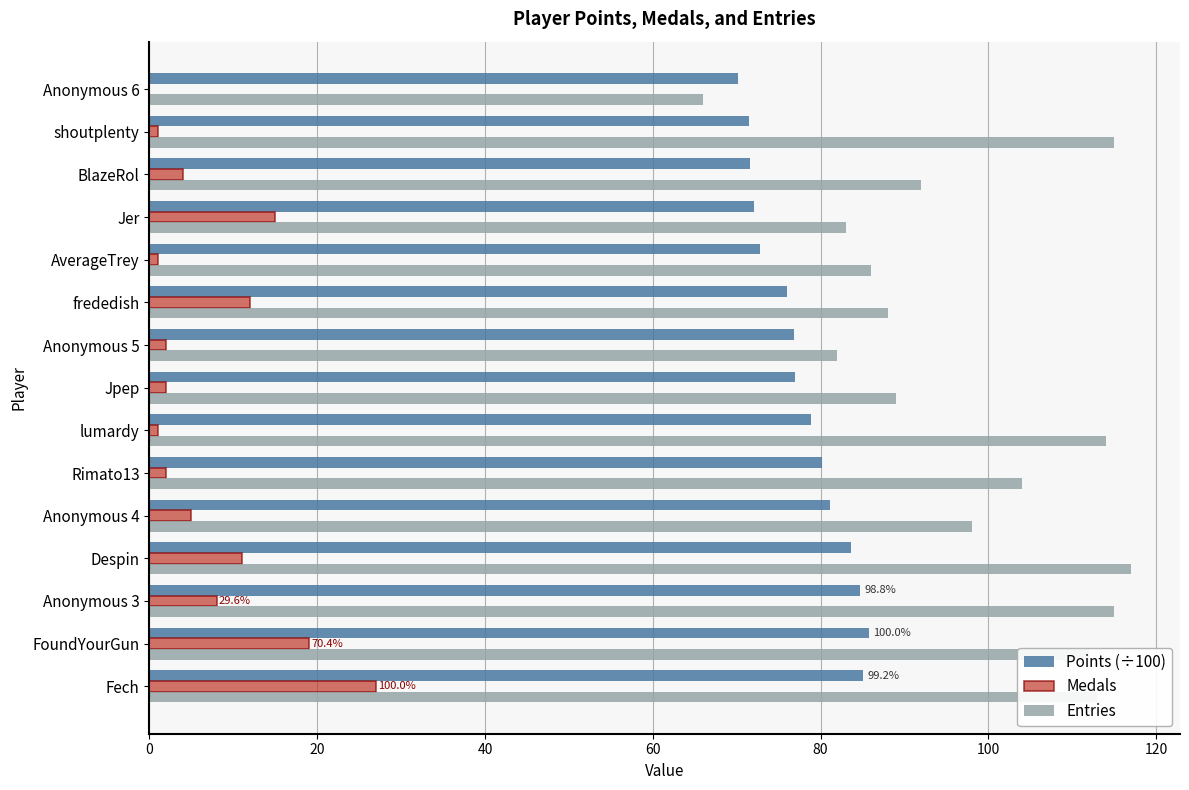

What value does the Entries series have at Despin?

117.0